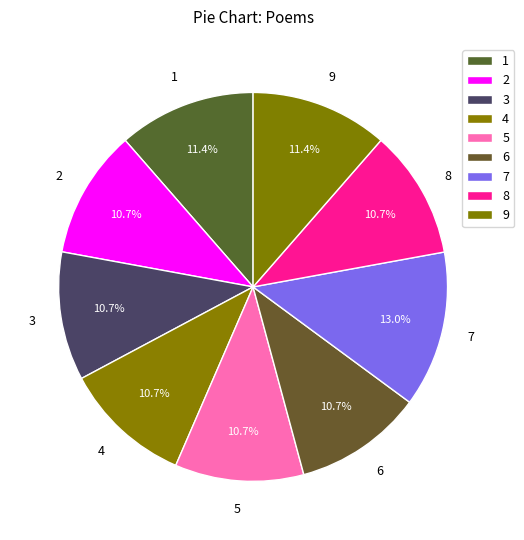

To the nearest percent, what is the difference between the largest and smallest slice percentages?

2%